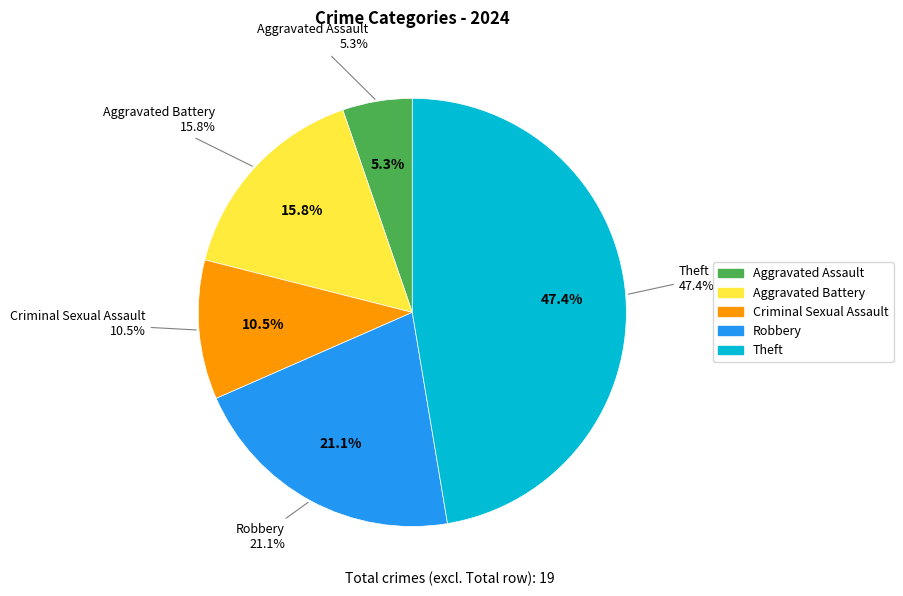

Is there any slice that represents more than half of the pie?

No